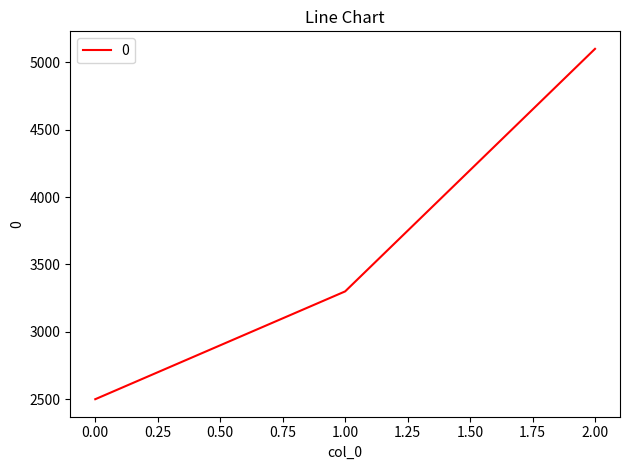

Read the value at 1.00, to the nearest 10.

3300